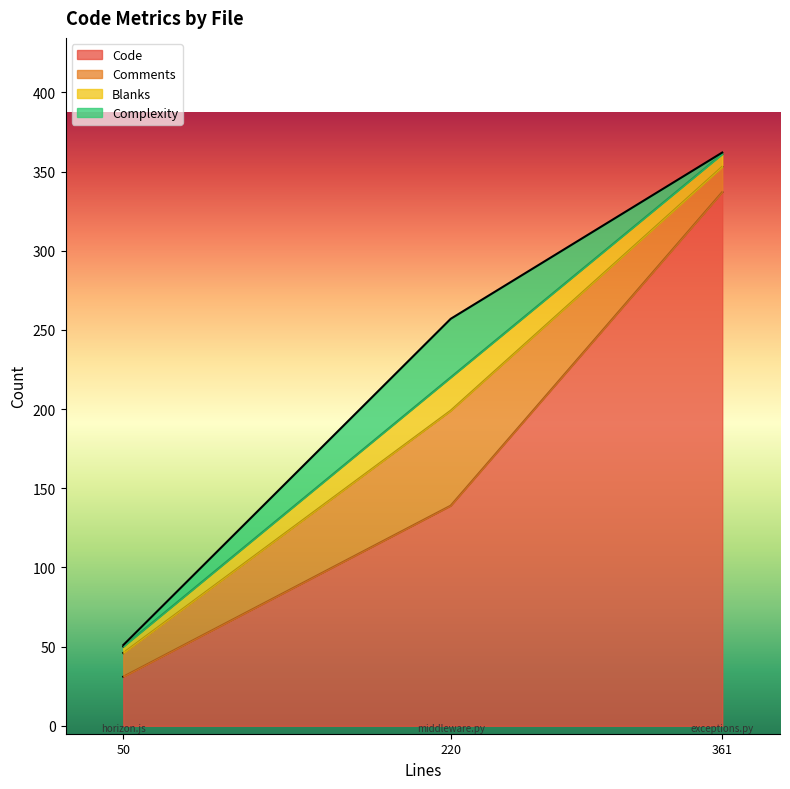

Which series has the widest spread of values?

Code